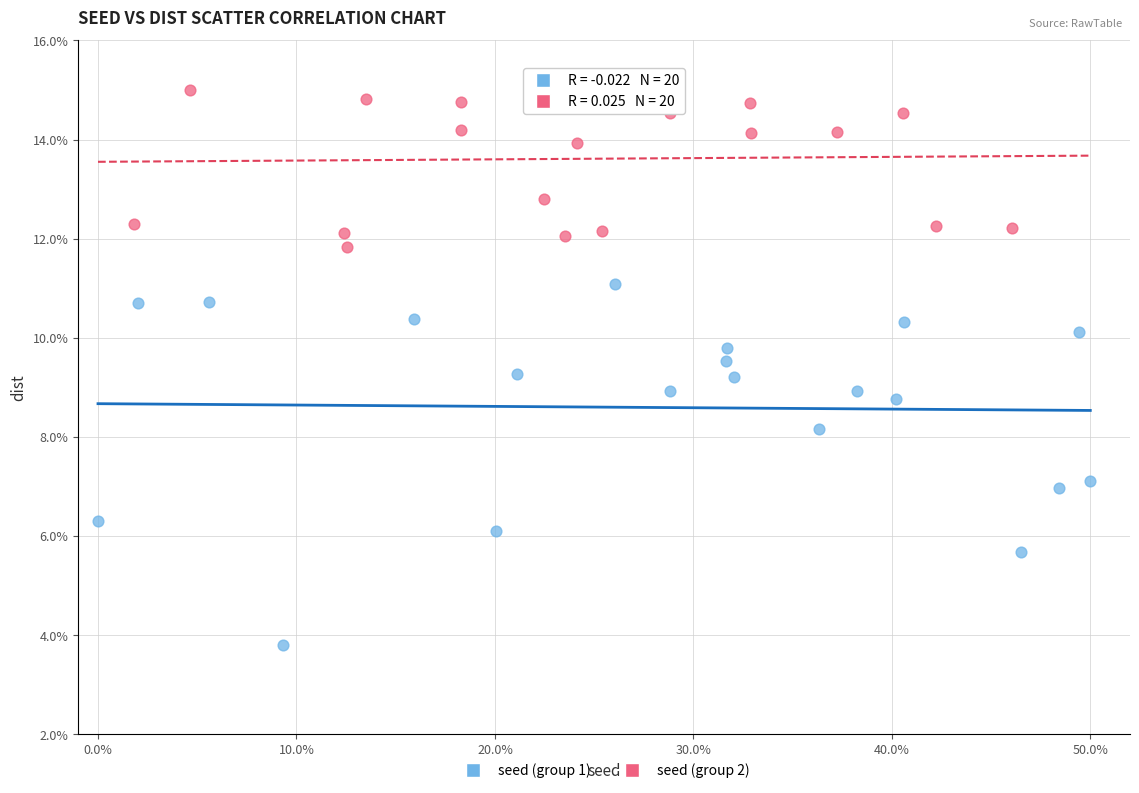

Which series reaches the minimum Y coordinate?

seed (group 1)